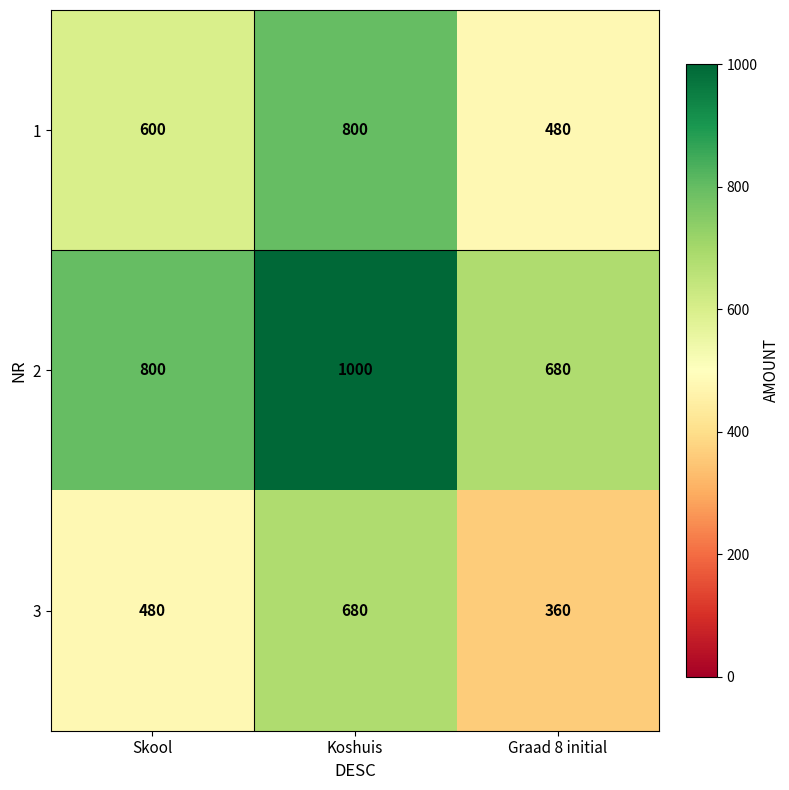

True or false: 2 has a value of 333 at Skool.

False